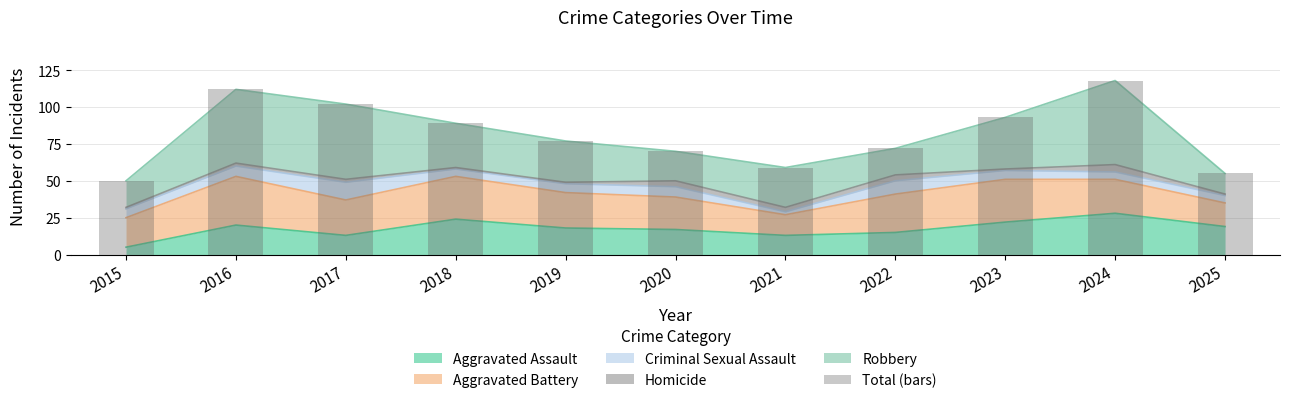

At which label does the data first exceed 77?

2016